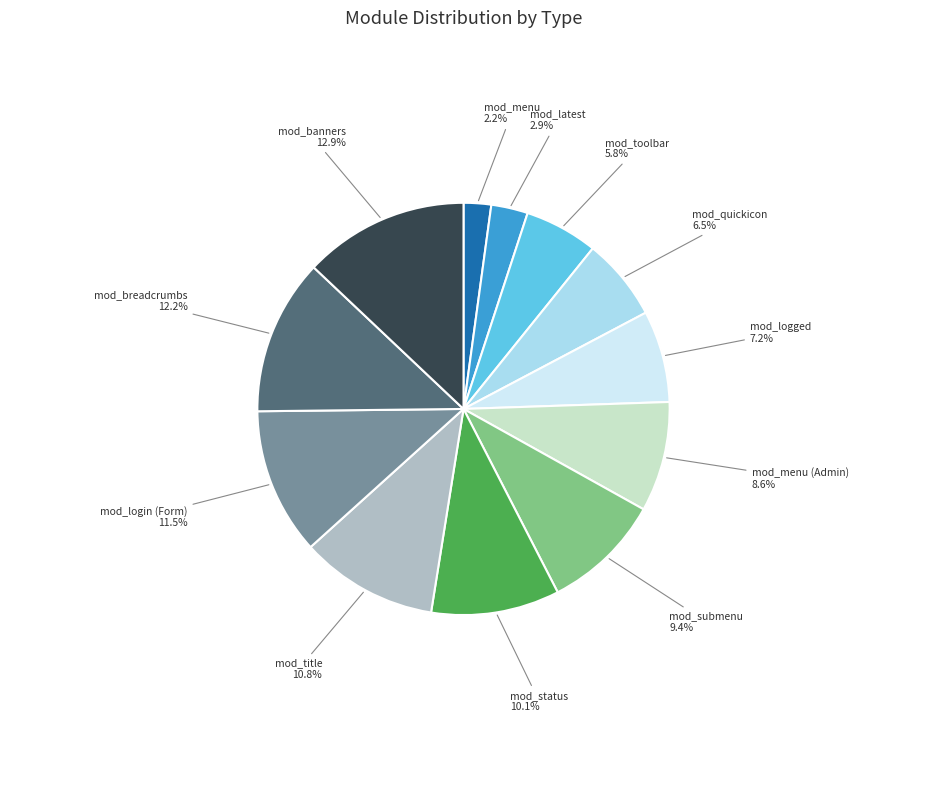

Does any single category account for the majority?

No